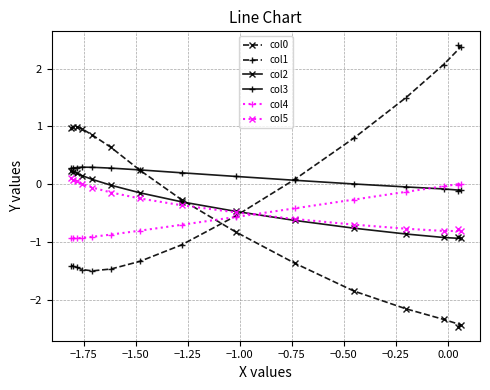

What is the greatest value displayed?

2.4